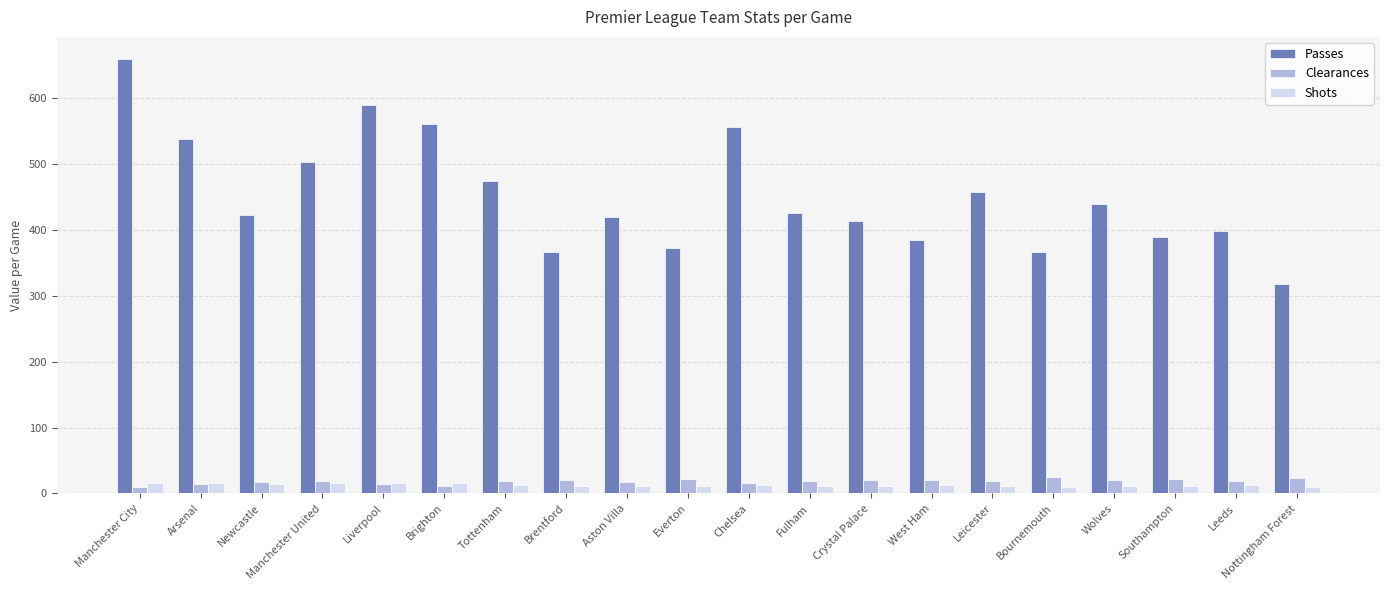

The value of Passes at Everton is 154.8. True or false?

False